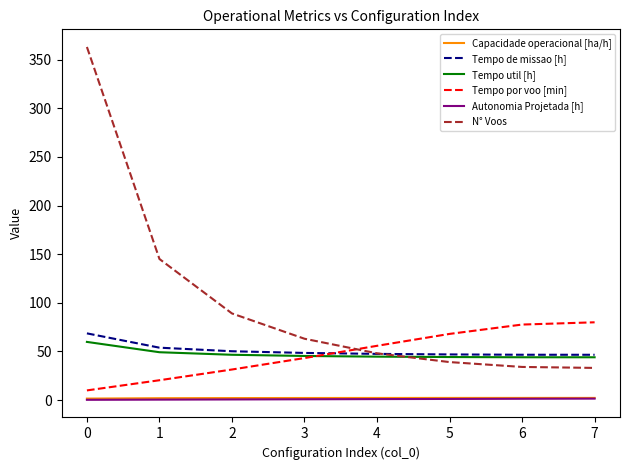

What is the smallest value displayed?

0.2